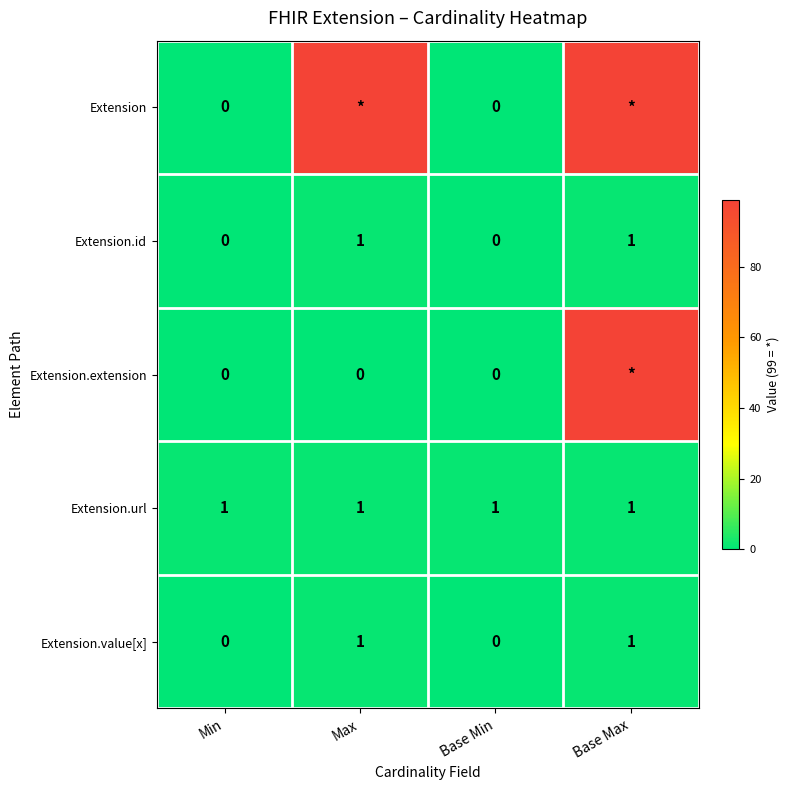

Is it true that Extension.id equals 1 at Base Max?

True